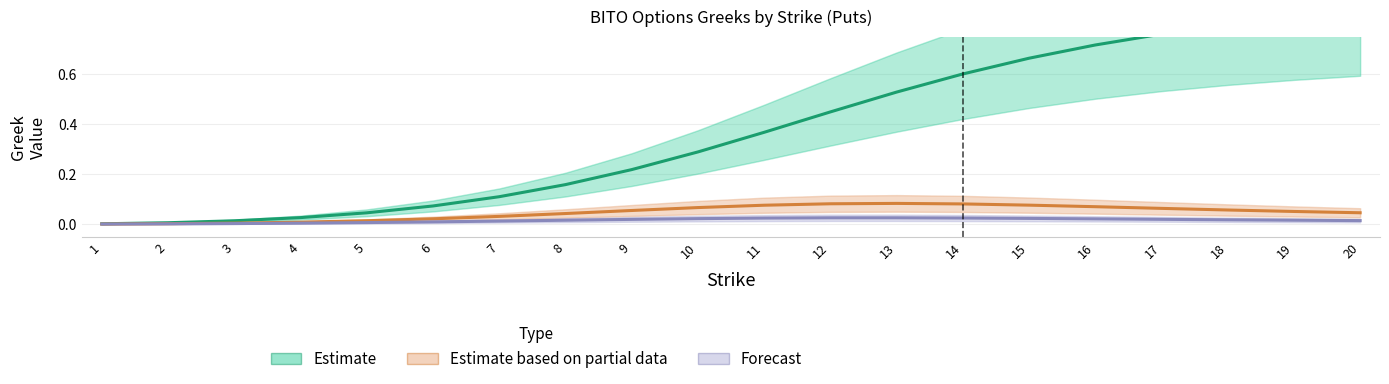

True or false: Forecast and Estimate based on partial data cross at least once.

False